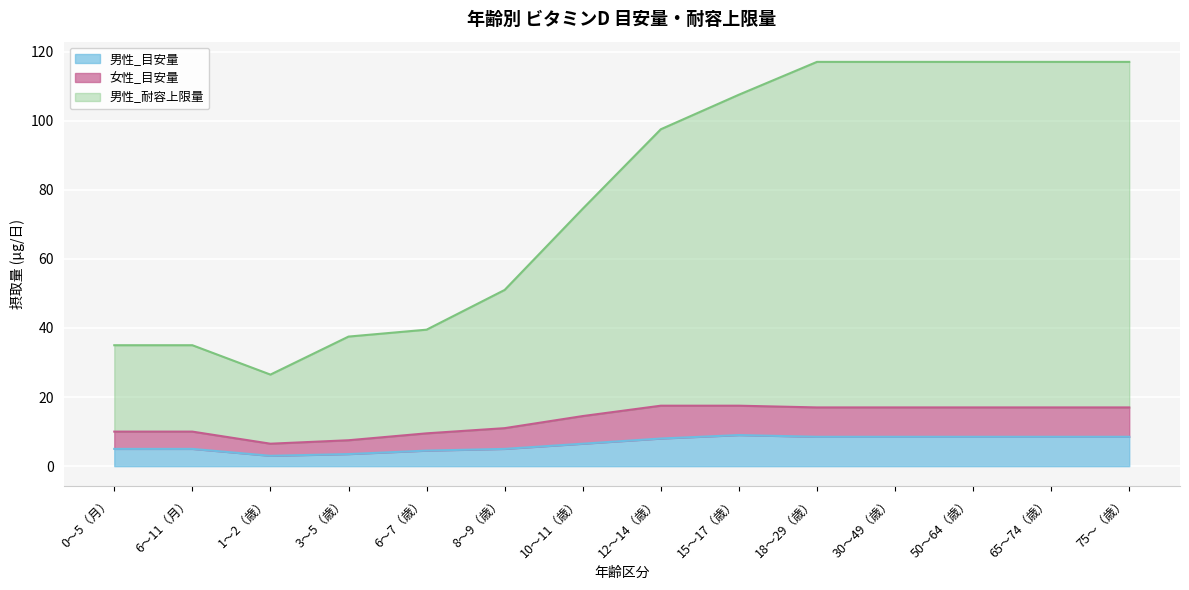

Where is the first local minimum for 男性_目安量?

1〜2（歳）